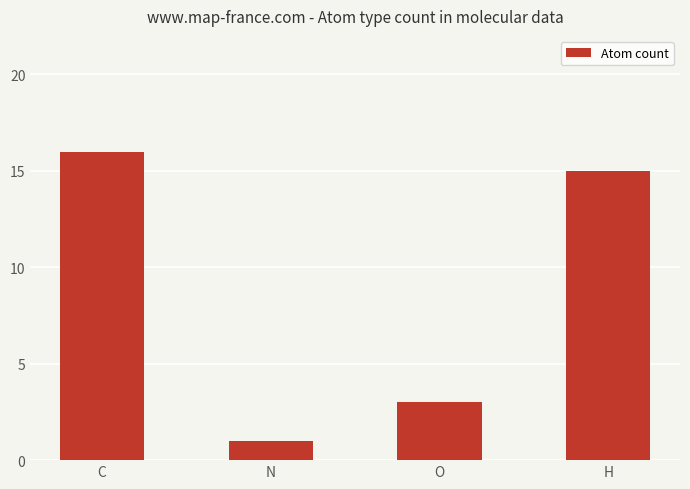

Reading left to right, what are all the values shown in this chart?

C=16	N=1	O=3	H=15